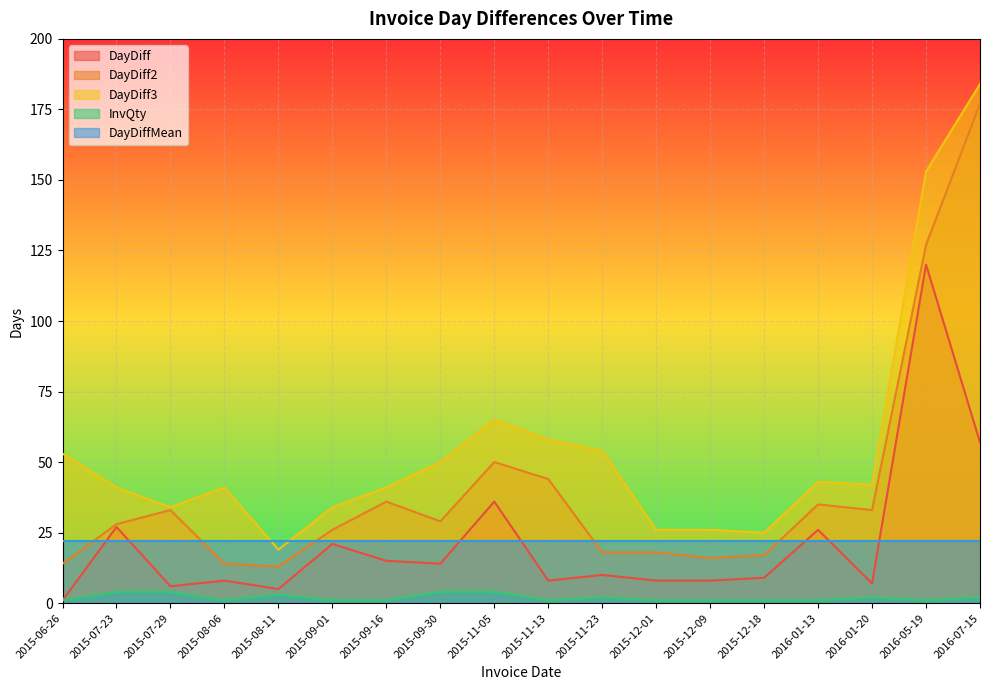

What is the sum of the DayDiff2 values at 2016-07-15 and 2015-09-16?

213.0